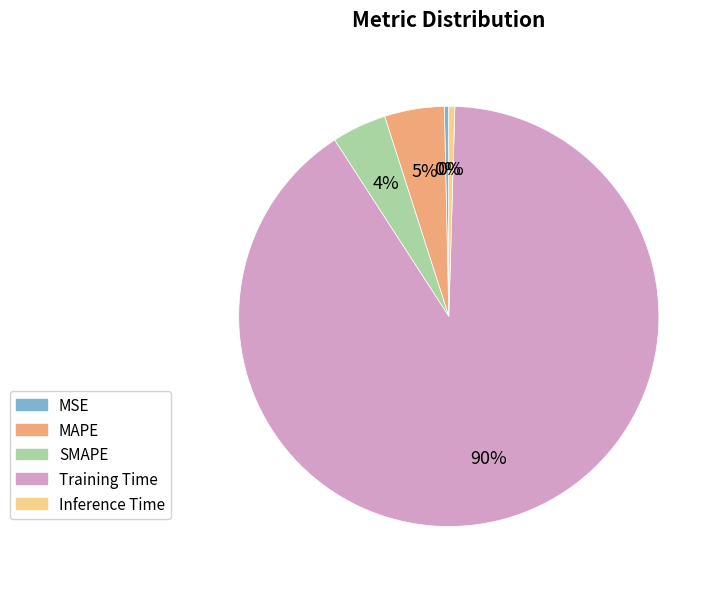

Is Inference Time the majority of the pie?

No